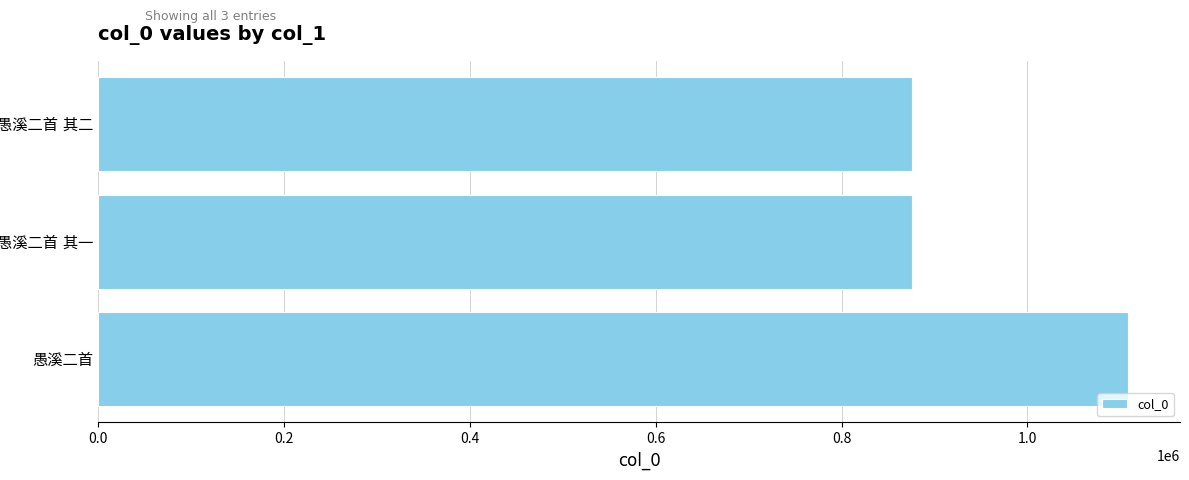

What is the sum of all values?

2860777